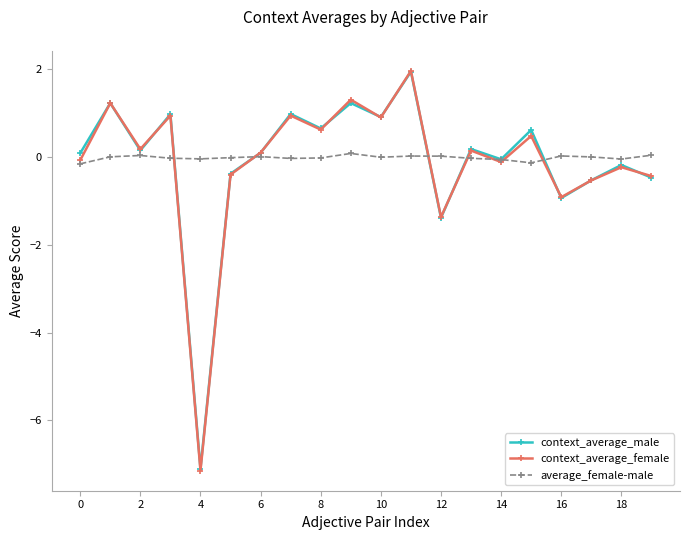

What are all the series names shown in the legend?

context_average_male, context_average_female, average_female-male